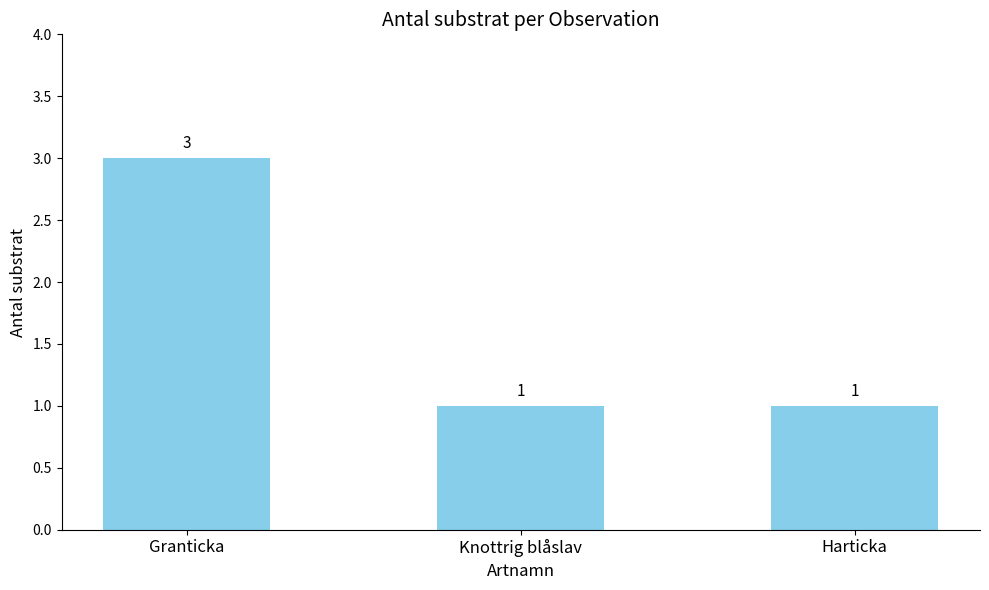

Which has a higher value, Knottrig blåslav or Granticka?

Granticka